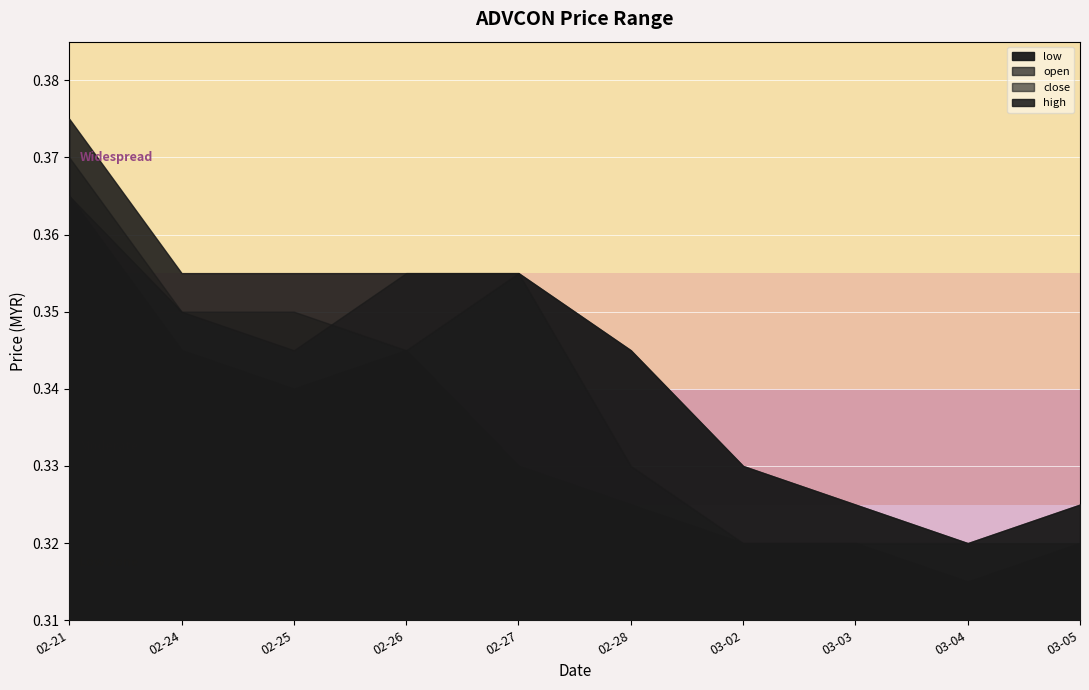

Reading left to right, extract all data points from this chart.

high: 0.4	0.4	0.4	0.4	0.4	0.3	0.3	0.3	0.3	0.3
open: 0.4	0.3	0.3	0.4	0.4	0.3	0.3	0.3	0.3	0.3
close: 0.4	0.3	0.3	0.3	0.4	0.3	0.3	0.3	0.3	0.3
low: 0.4	0.3	0.3	0.3	0.3	0.3	0.3	0.3	0.3	0.3